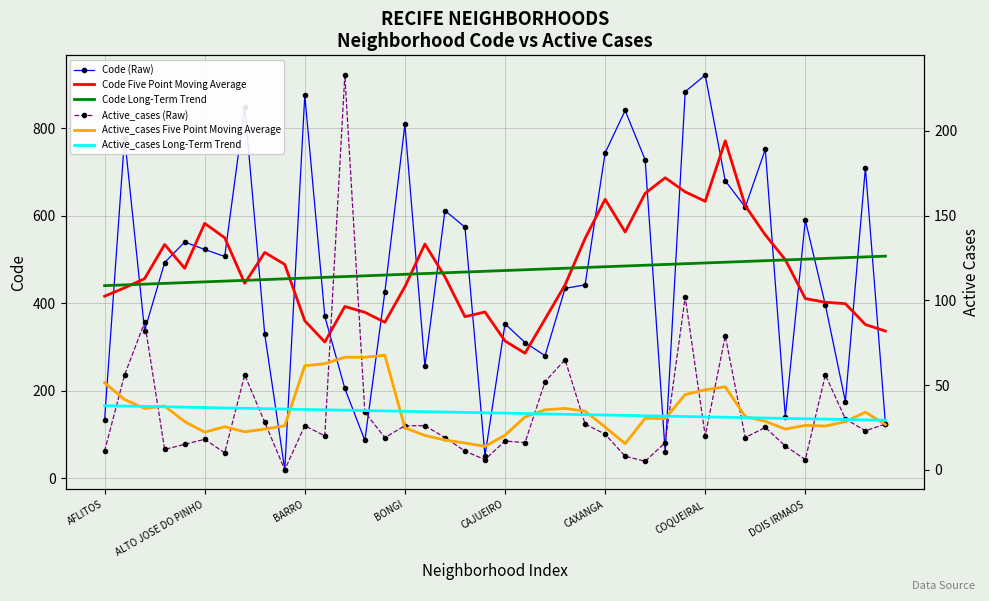

What is the maximum value for Code (Raw)?

922.0